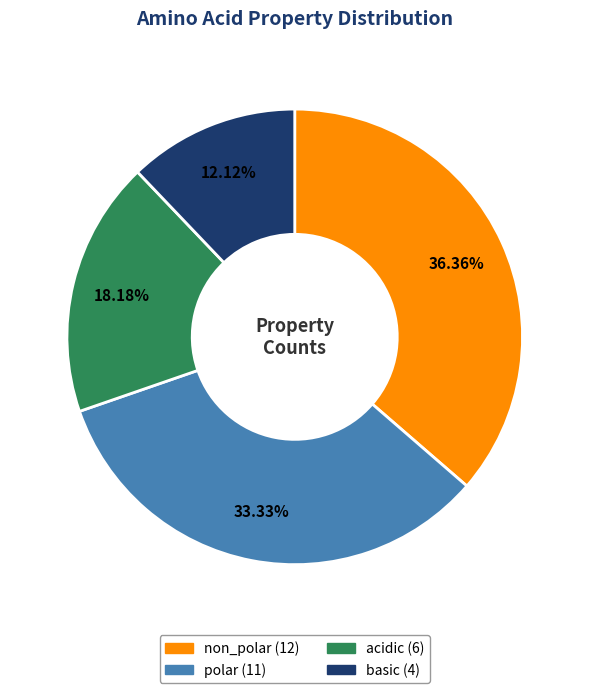

True or false: non_polar accounts for 51% of the total.

False